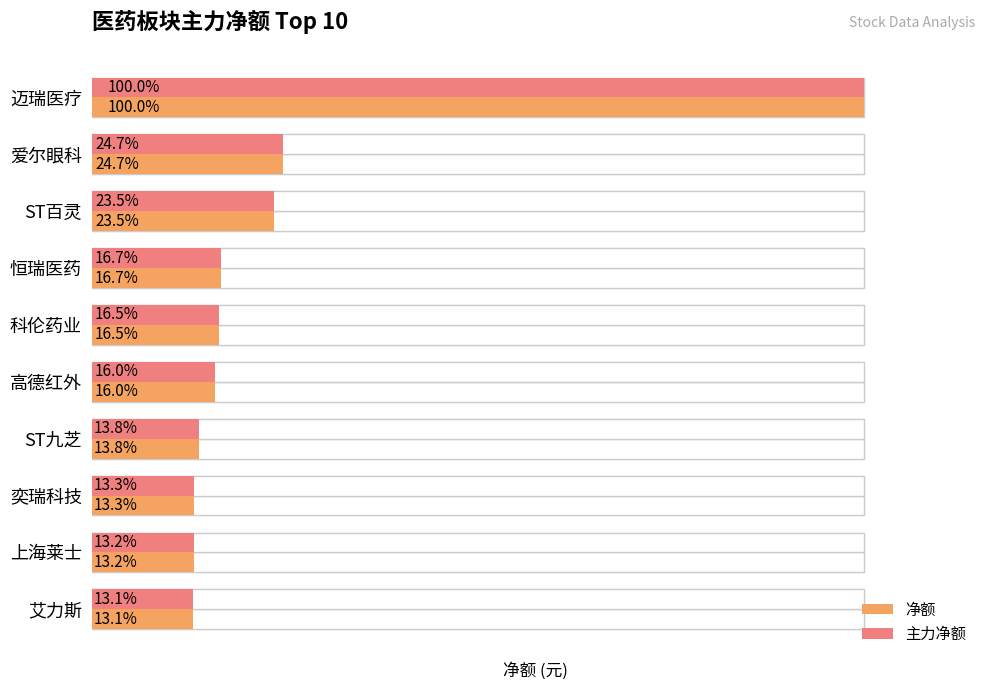

What are all the series names shown in the legend?

净额, 主力净额